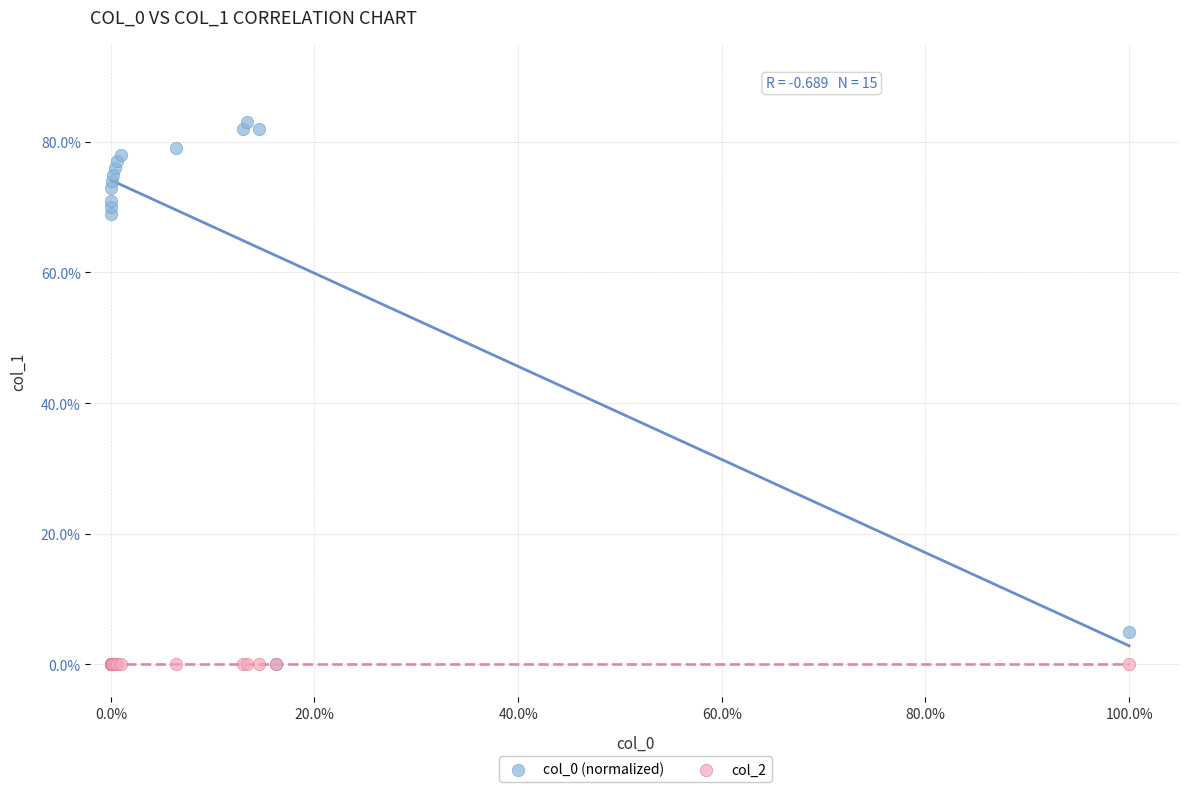

What are all the series names shown in the legend?

col_0 (normalized), col_2